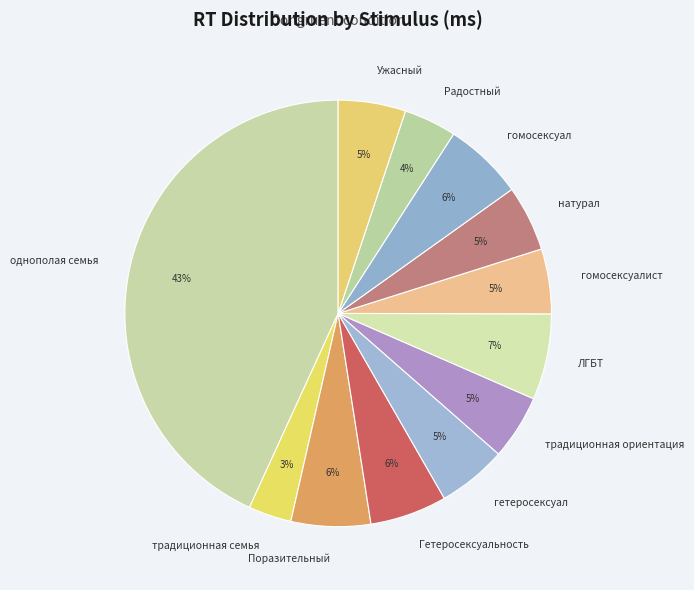

Combined, do ЛГБТ and Ужасный account for over 50%?

No